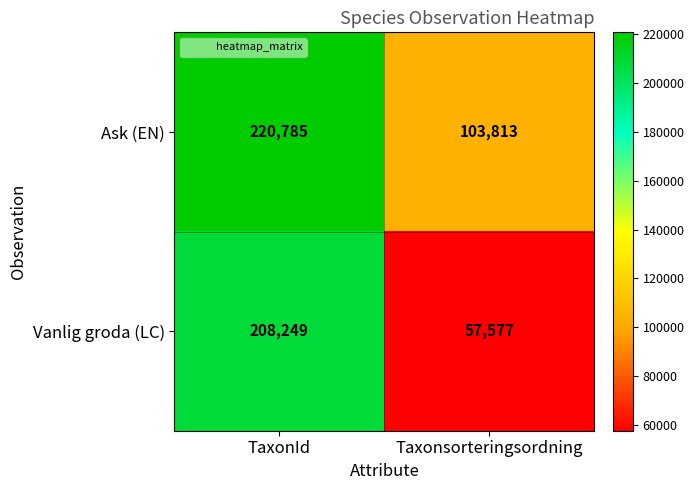

What is the highest value of the Vanlig groda (LC) series?

208249